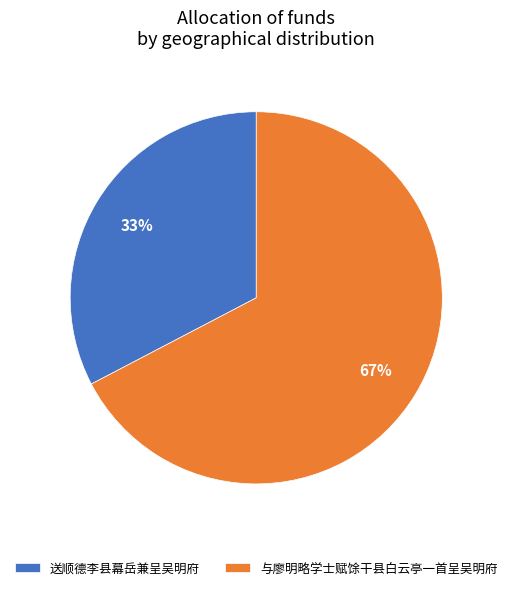

Is it true that 送顺德李县幕岳兼呈吴明府 is 33% of the pie?

True